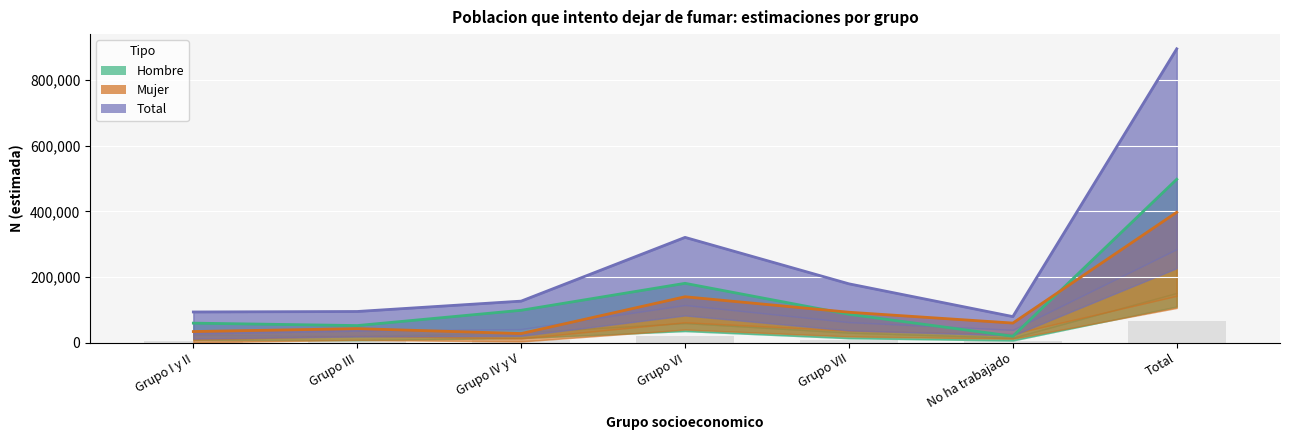

The value of Hombre (Estimate) at Grupo I y II is 89343. True or false?

False